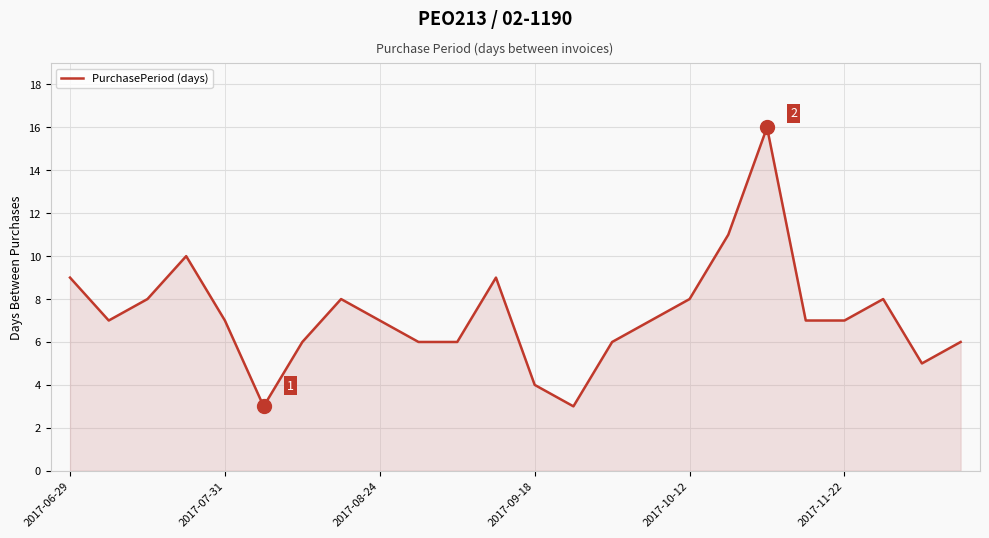

What is the maximum value shown in the chart?

16